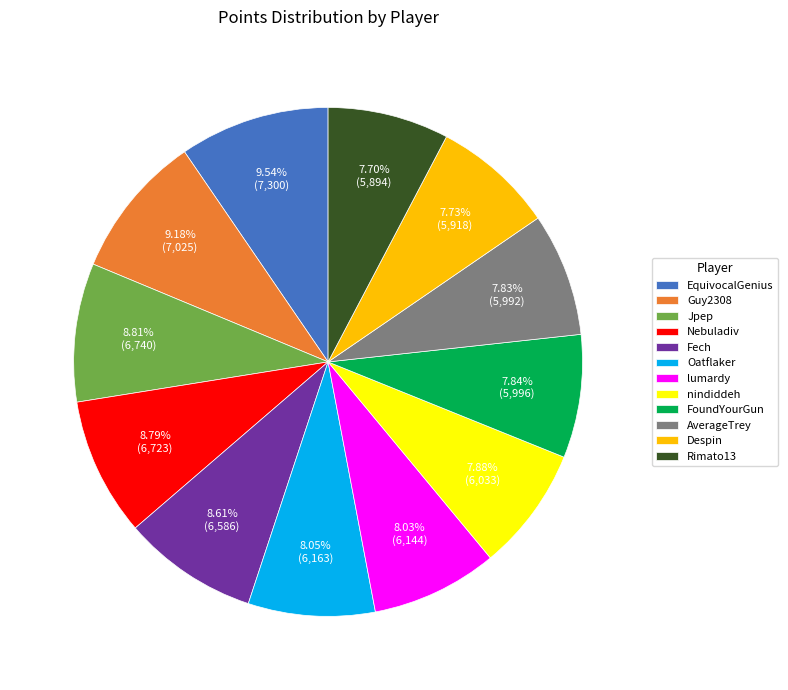

Which has a higher value, Nebuladiv or AverageTrey?

Nebuladiv